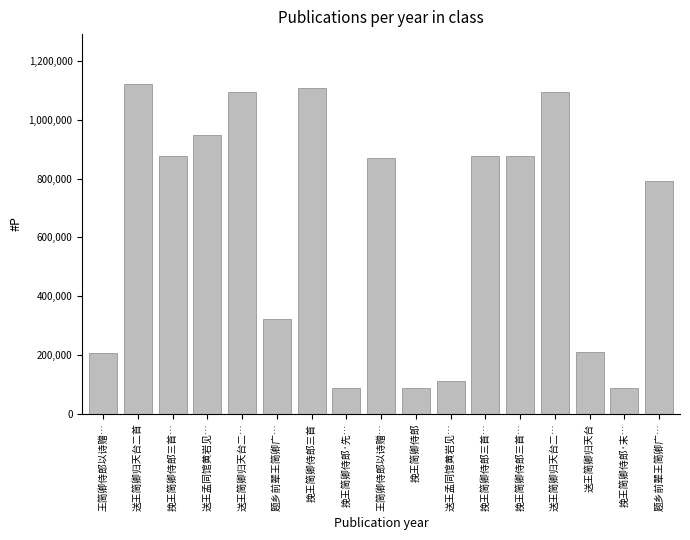

How many bars are there in total?

17